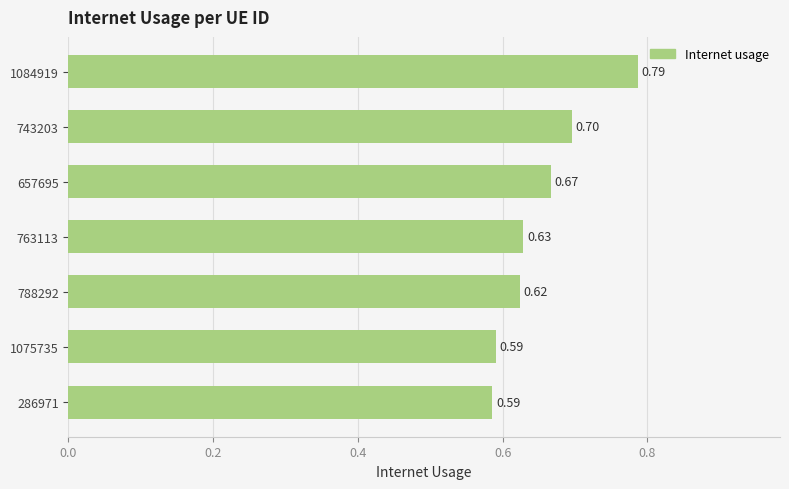

What is the average value?

0.7